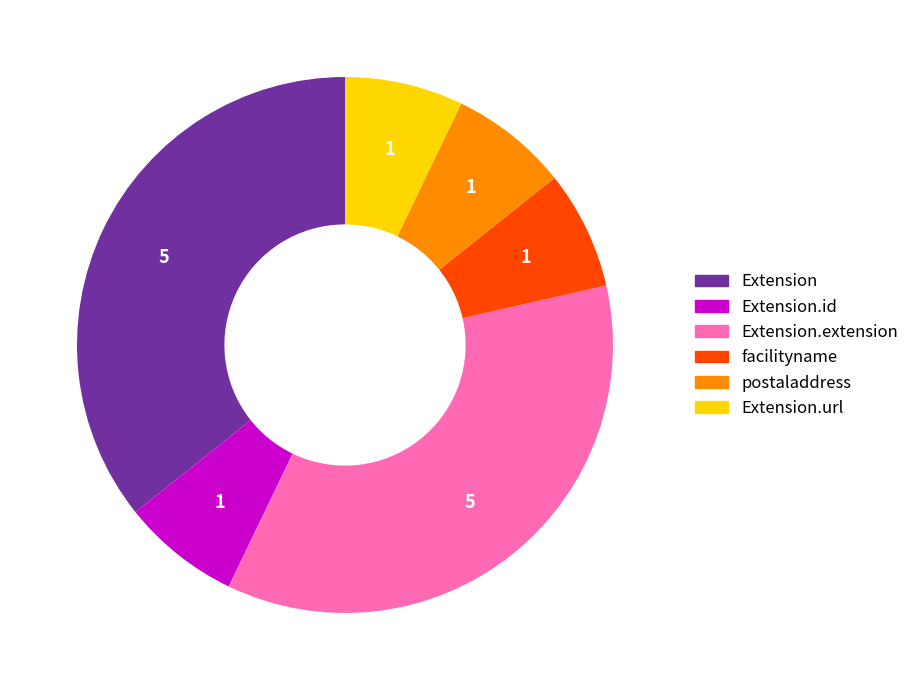

Does any single category account for the majority?

No